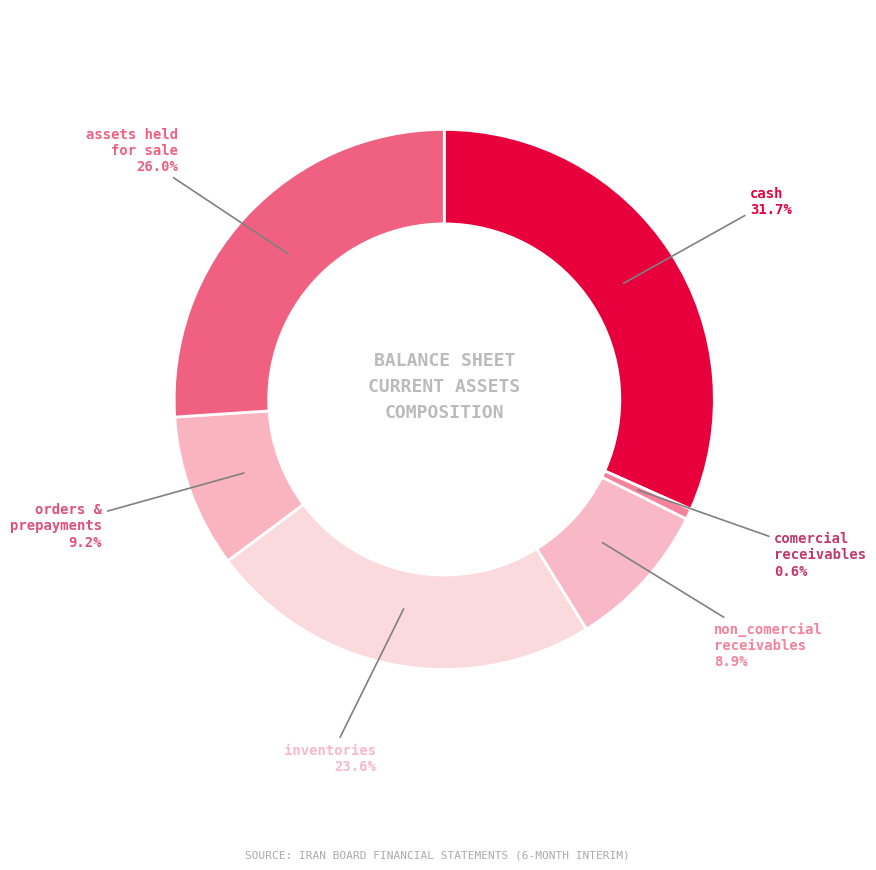

Rank the categories by value from highest to lowest.

cash, Assets_held_for_sale, inventories, orders_and_prepayments, non_comercial_receivables, comercial_receivables